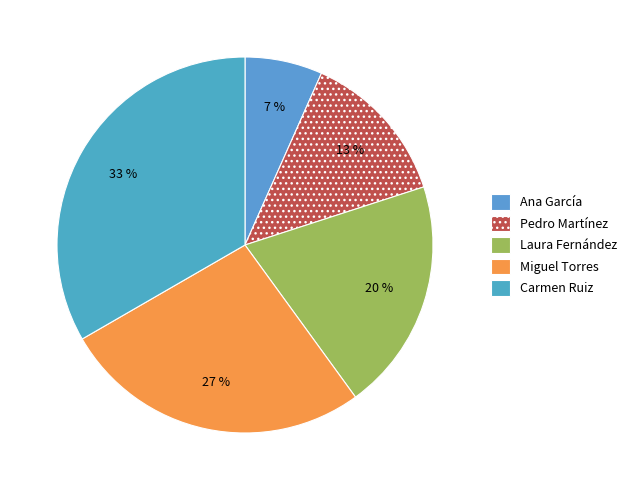

To the nearest percent, what percentage of the pie is Laura Fernández?

20%